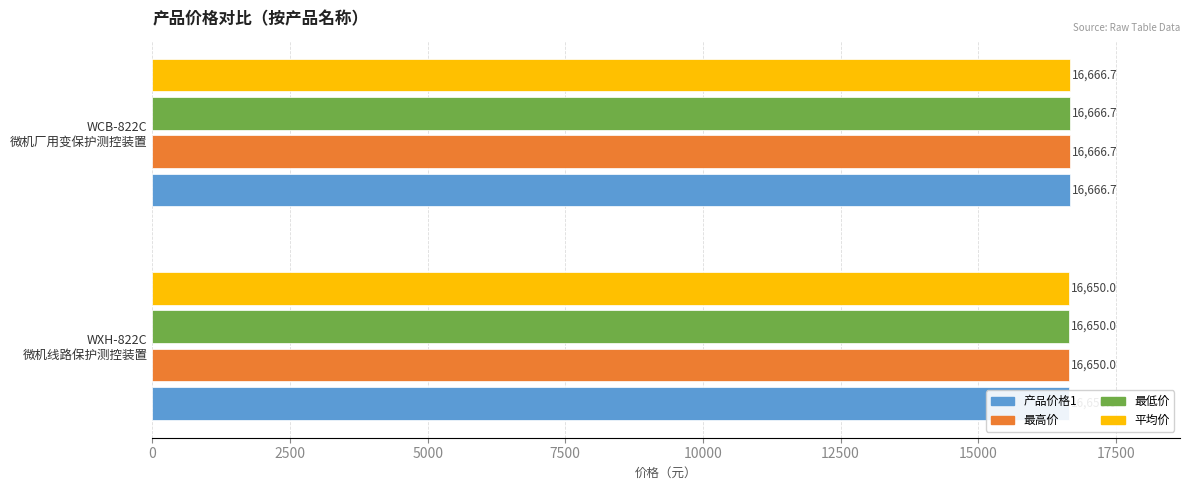

How many data points in 最高价 are above 16666?

1